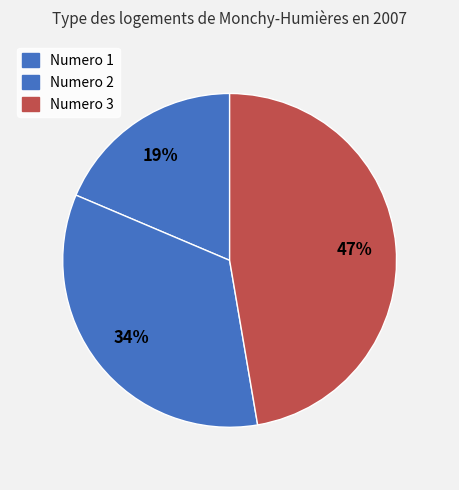

Count the number of slices in the pie.

3